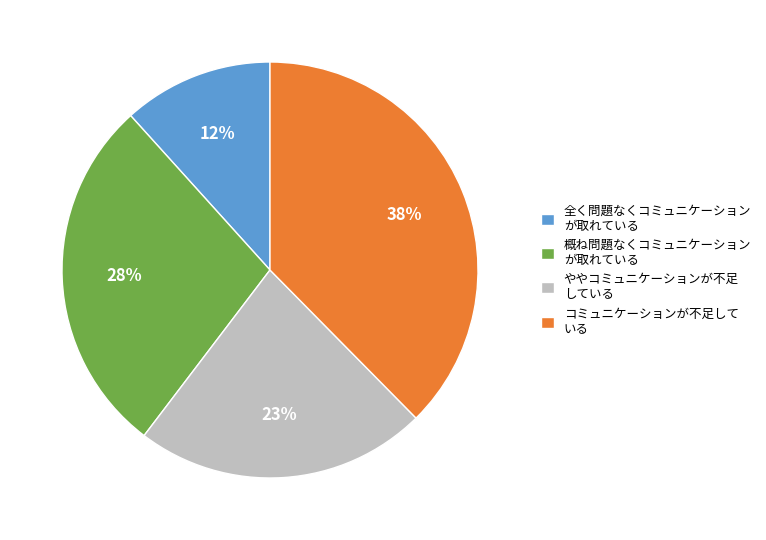

Which slice is the largest?

コミュニケーションが不足して いる